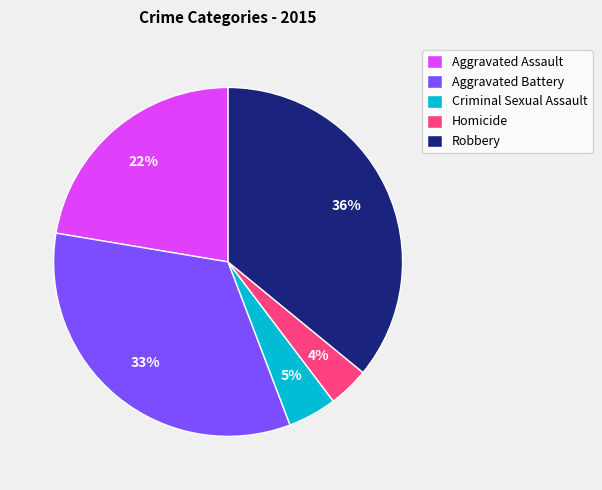

To the nearest percent, what percentage of the pie is Aggravated Battery?

33%